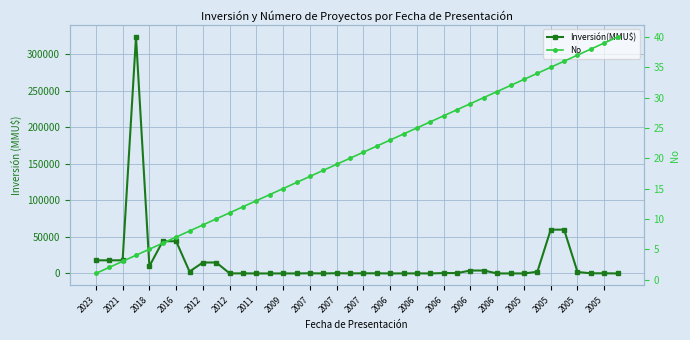

What value does the No series have at 29?

30